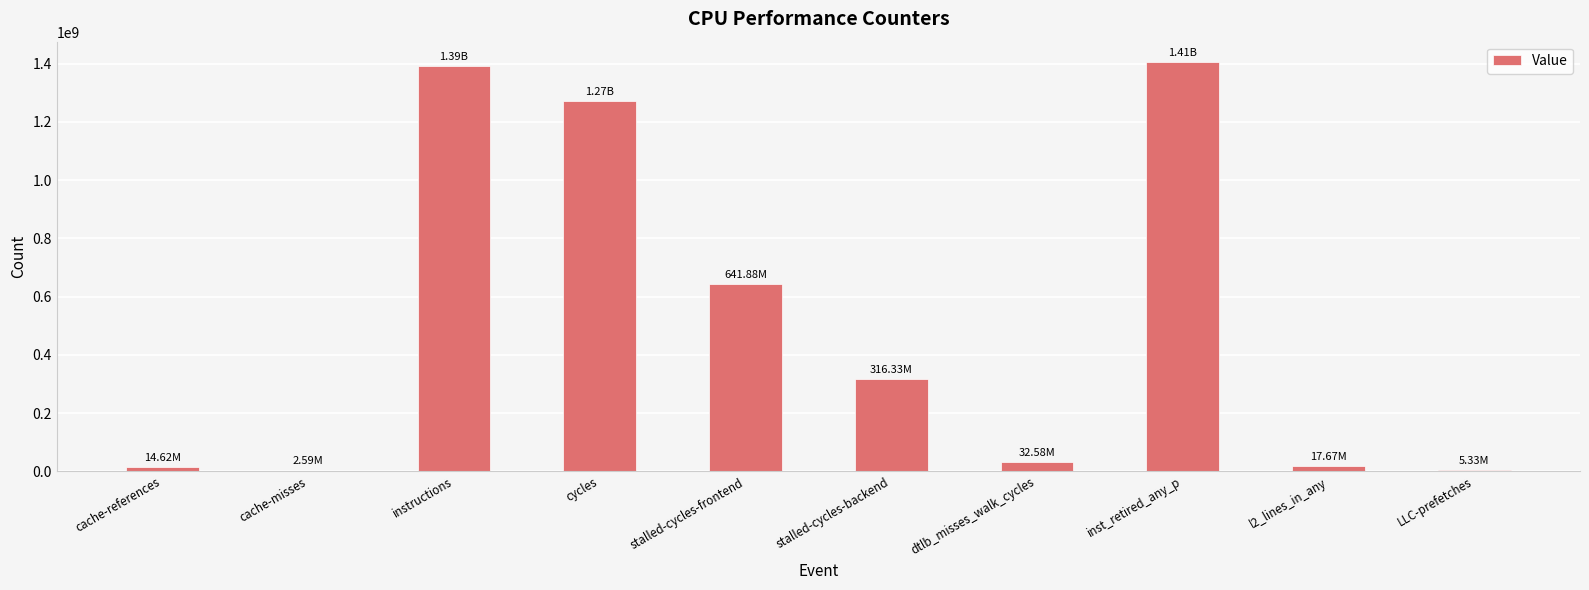

At which label is the value closest to 704081194?

stalled-cycles-frontend